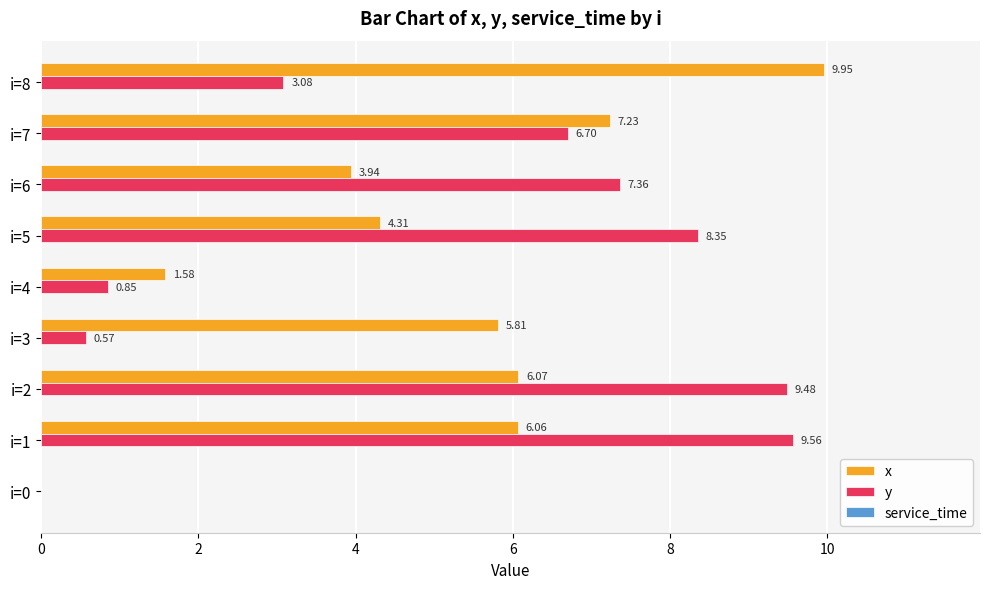

Between i=1 and i=8, which series saw the biggest shift?

y